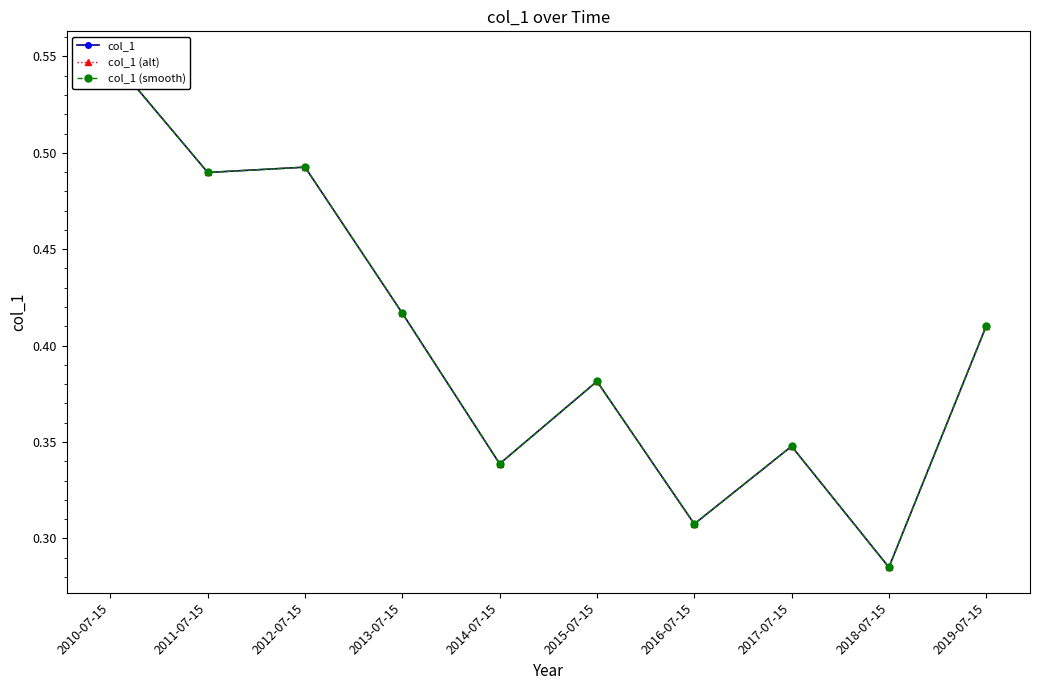

What is the difference between the maximum and minimum values in the col_1 (smooth) series?

0.3